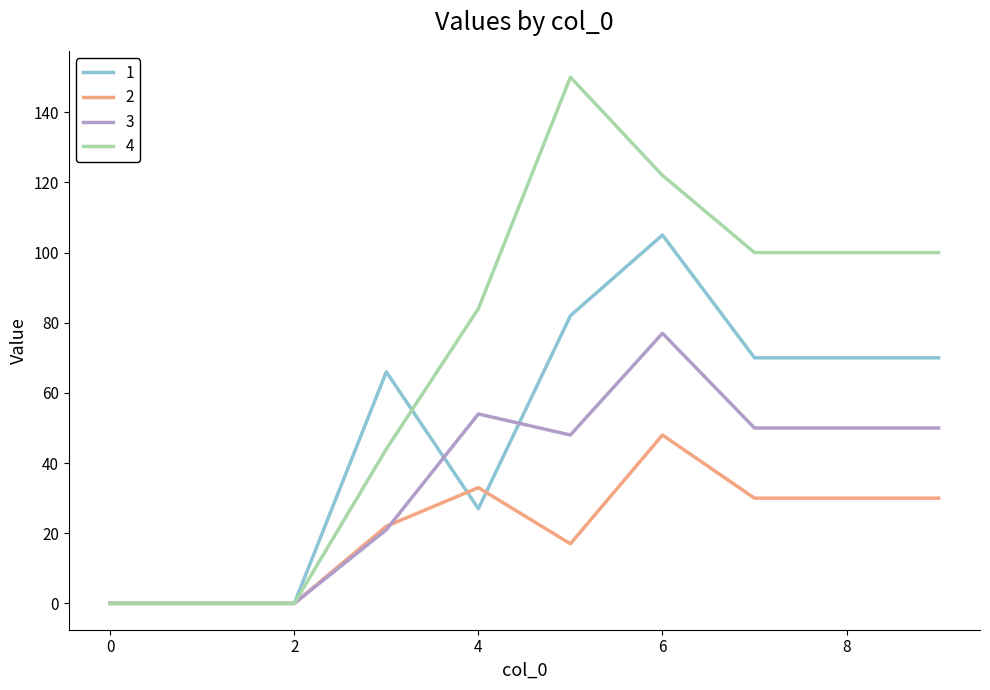

Reading left to right, transcribe all the data shown in this chart.

1: 0	0	0	66	27	82	105	70	70	70
2: 0	0	0	22	33	17	48	30	30	30
3: 0	0	0	21	54	48	77	50	50	50
4: 0	0	0	44	84	150	122	100	100	100